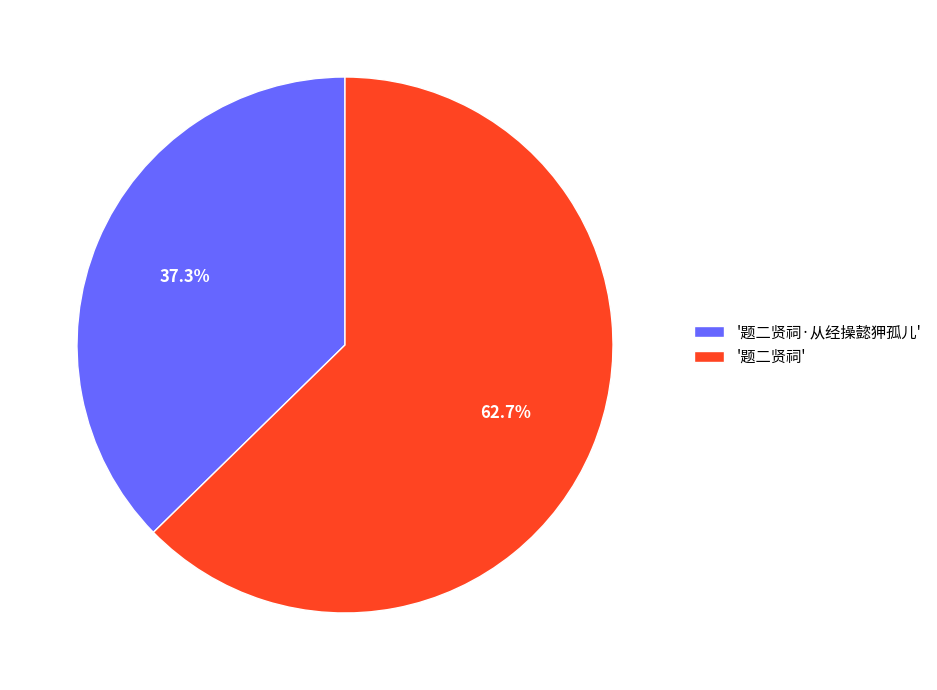

How much of the chart is everything except '题二贤祠·从经操懿狎孤儿'?

62.7%